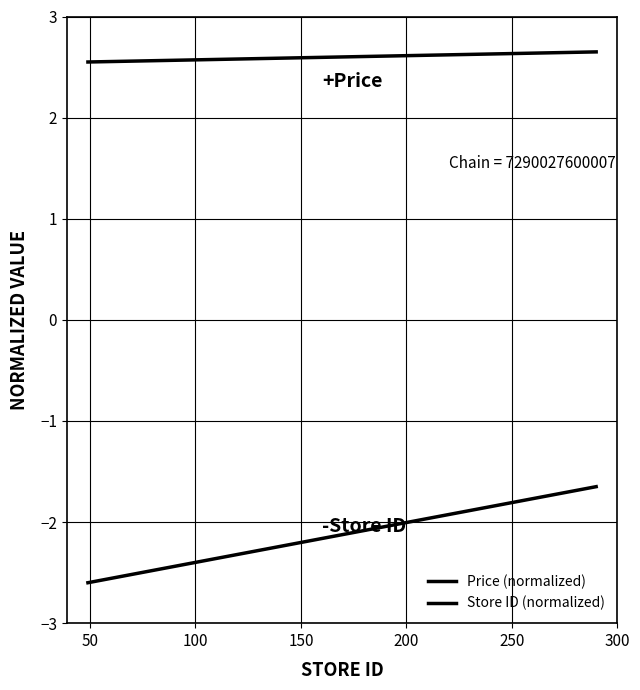

Does the chart have visible grid lines?

Yes